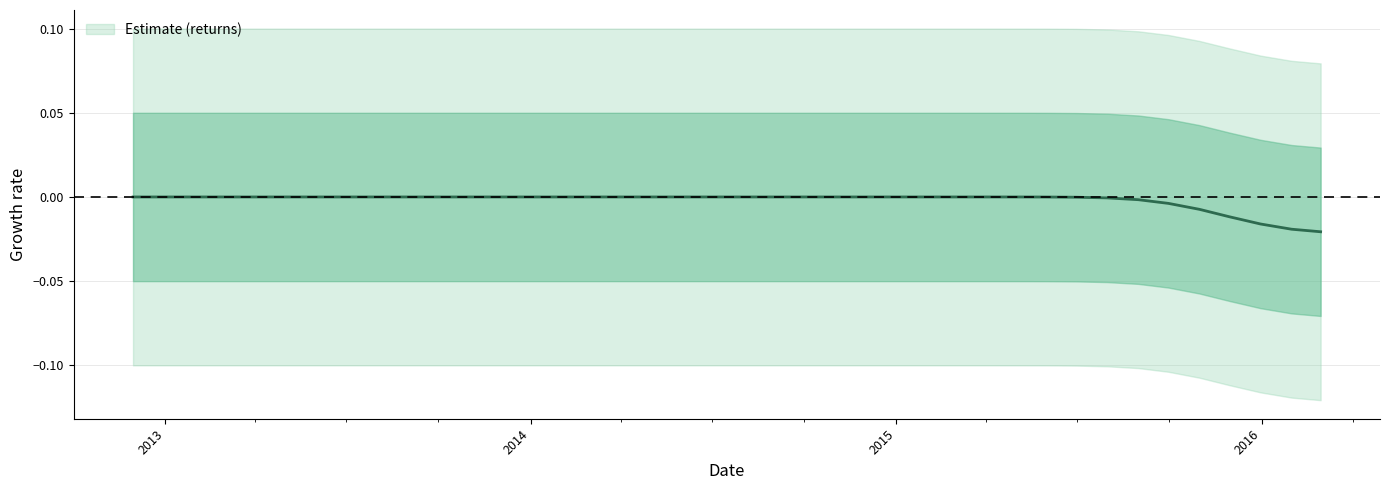

What is the label of the 18th point from the left?

2014-04-30